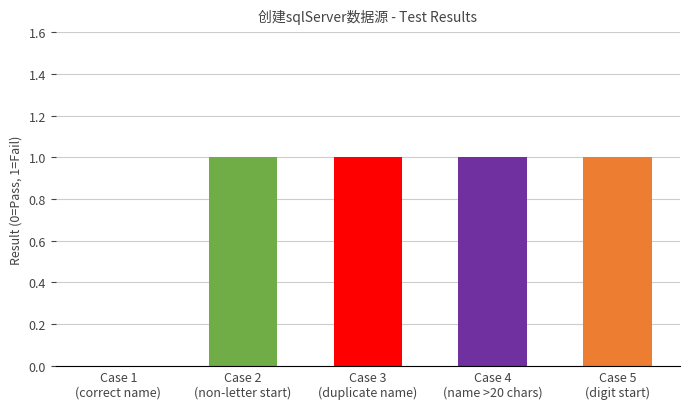

What is the sum of all values?

4